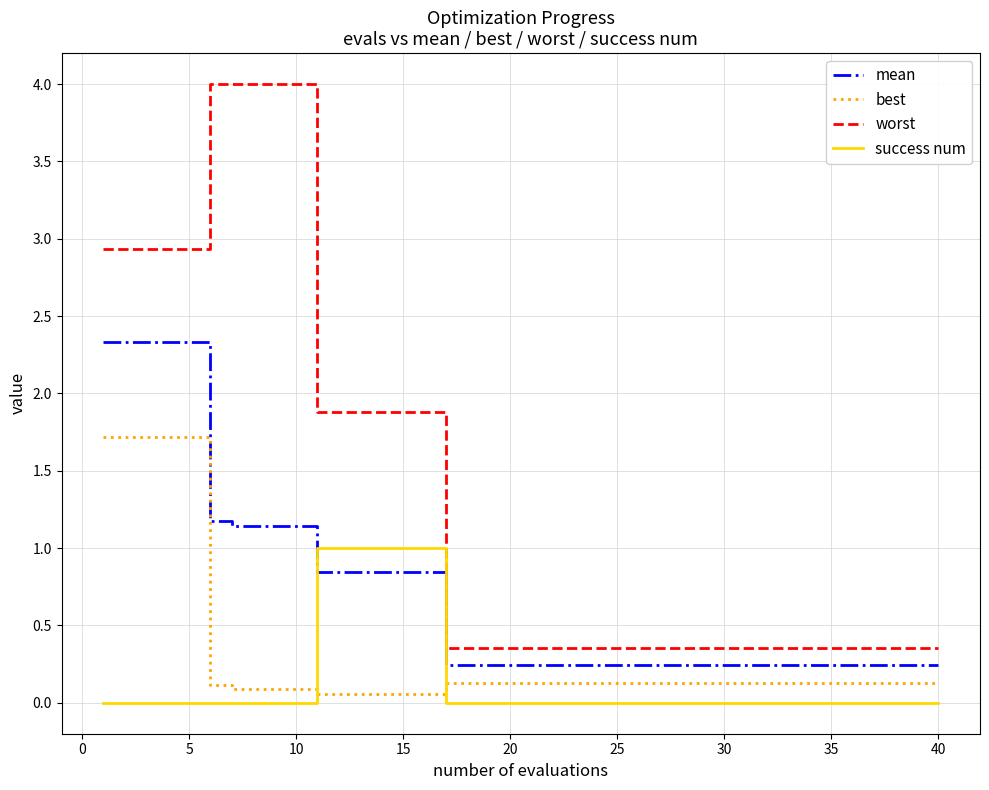

How many lines are shown in the chart?

4